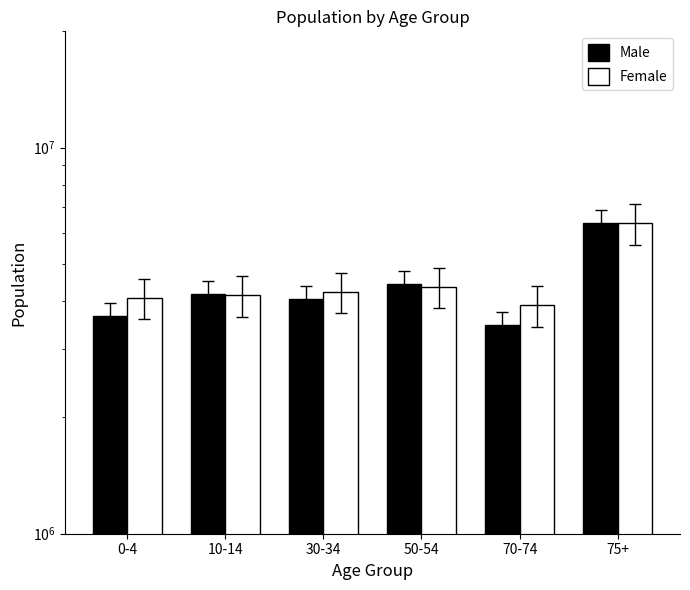

List the labels in order of Male value, smallest first.

70-74, 0-4, 30-34, 10-14, 50-54, 75+